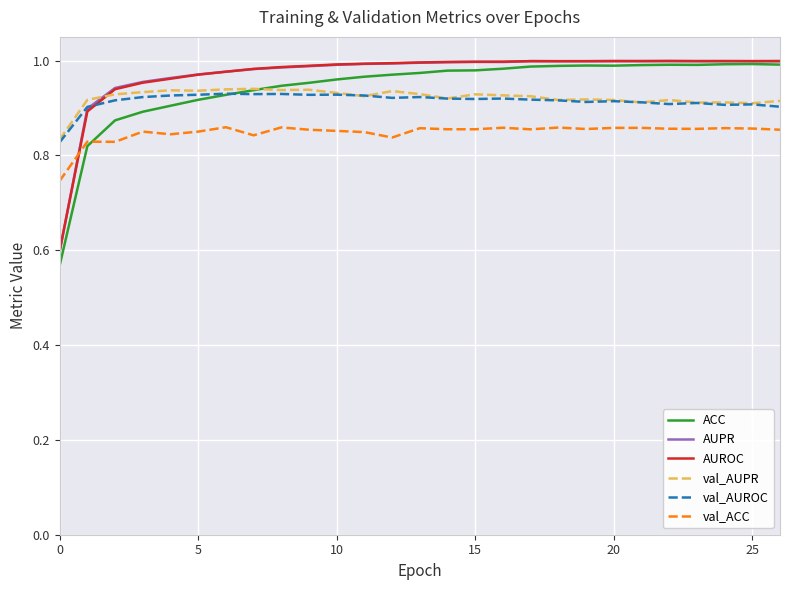

Which series has the largest range (max minus min)?

ACC